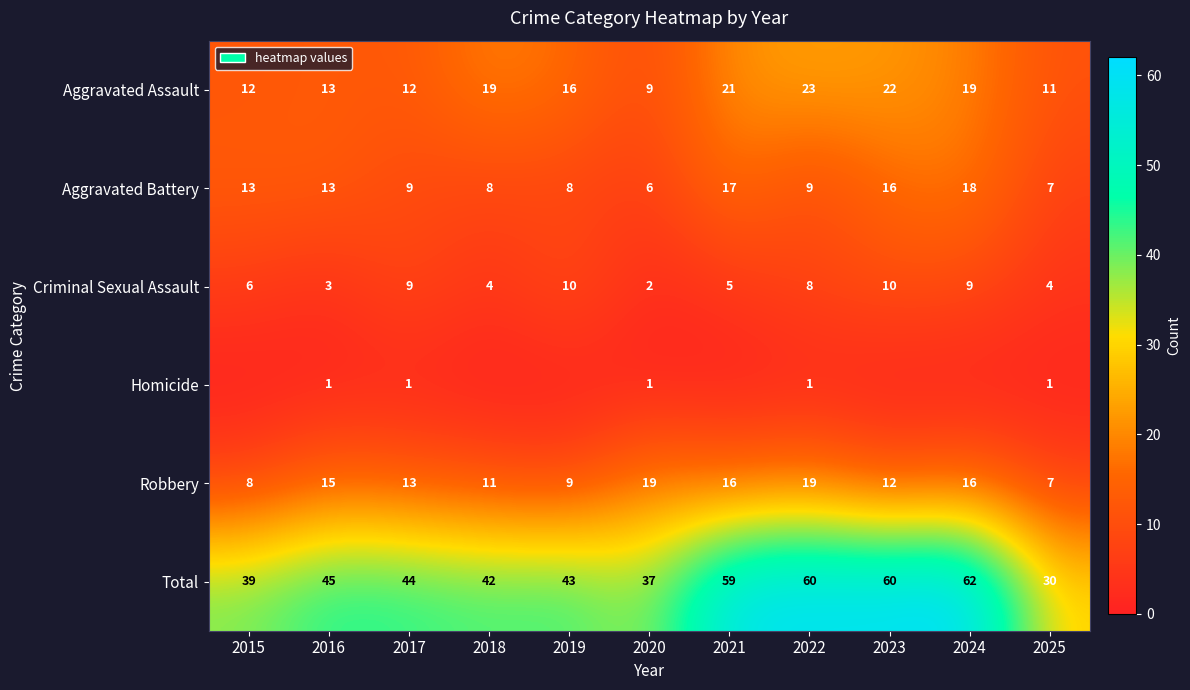

What is the difference between the maximum and minimum values in the Criminal Sexual Assault series?

8